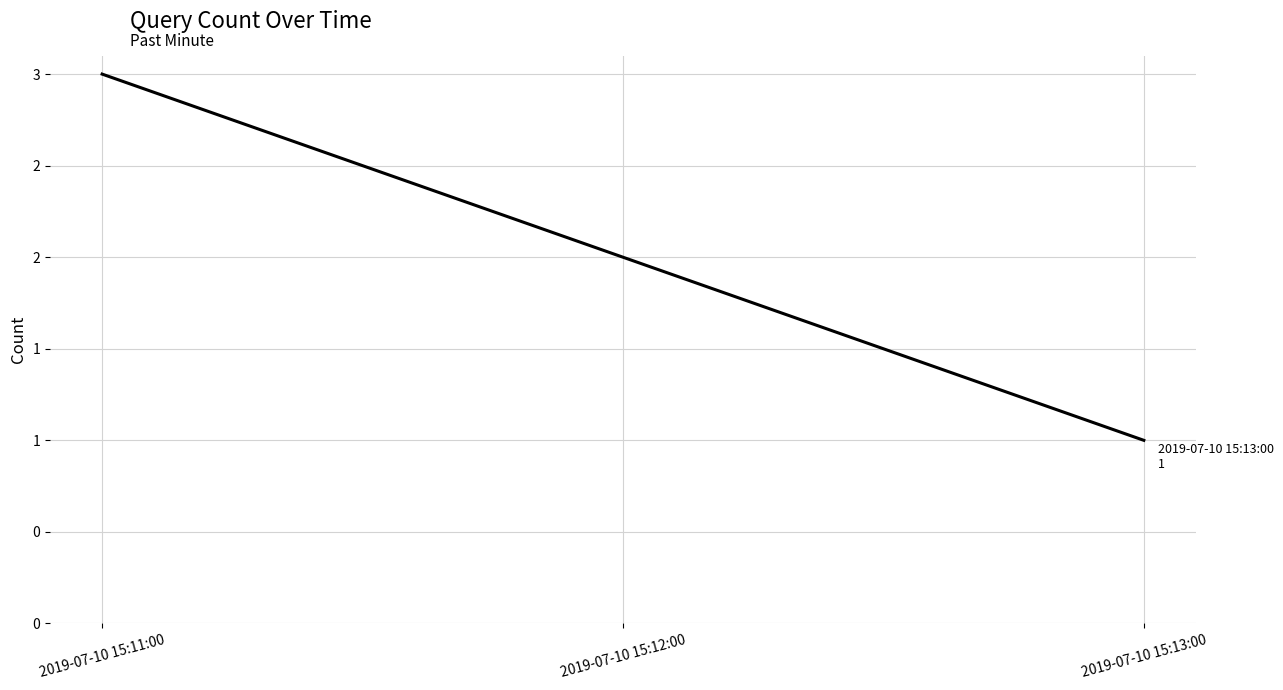

Where is the data nearest to the value 2?

2019-07-10 15:12:00